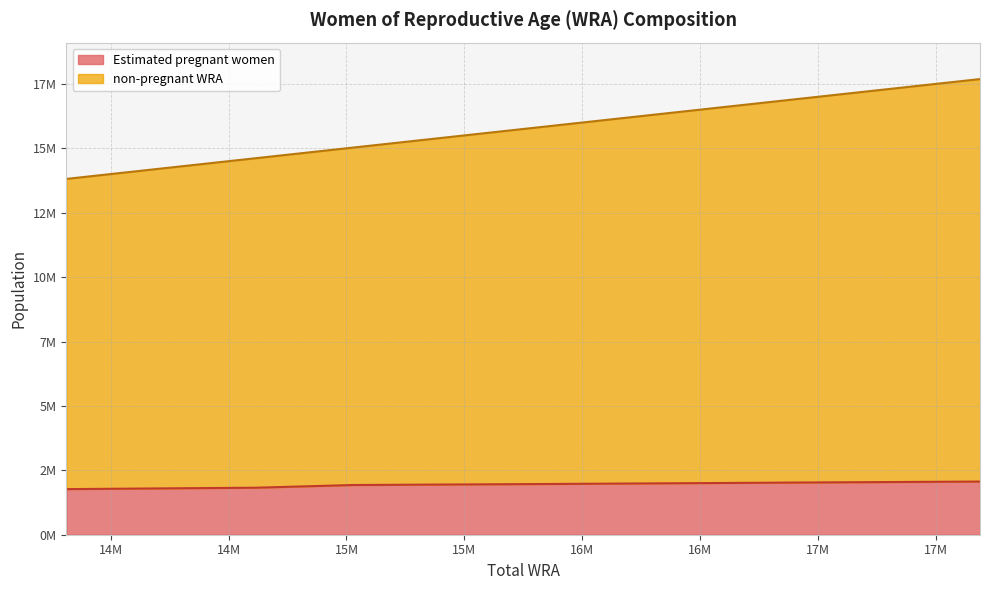

Where does the non-pregnant WRA series first go above 15834000?

16220000